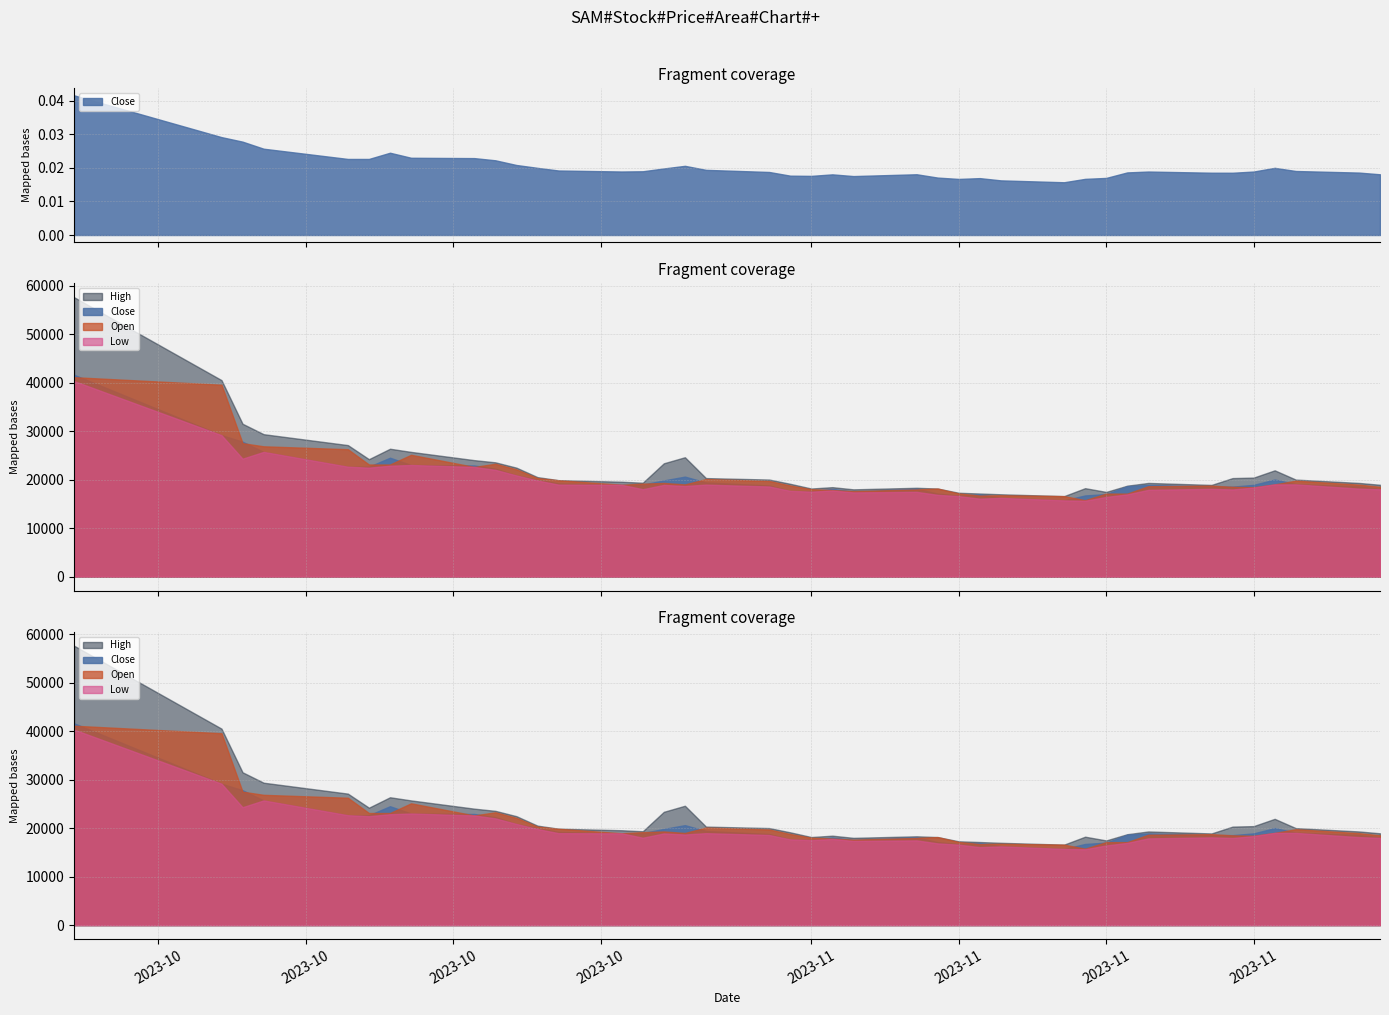

True or false: High has more than 2 points higher than both neighbors.

True